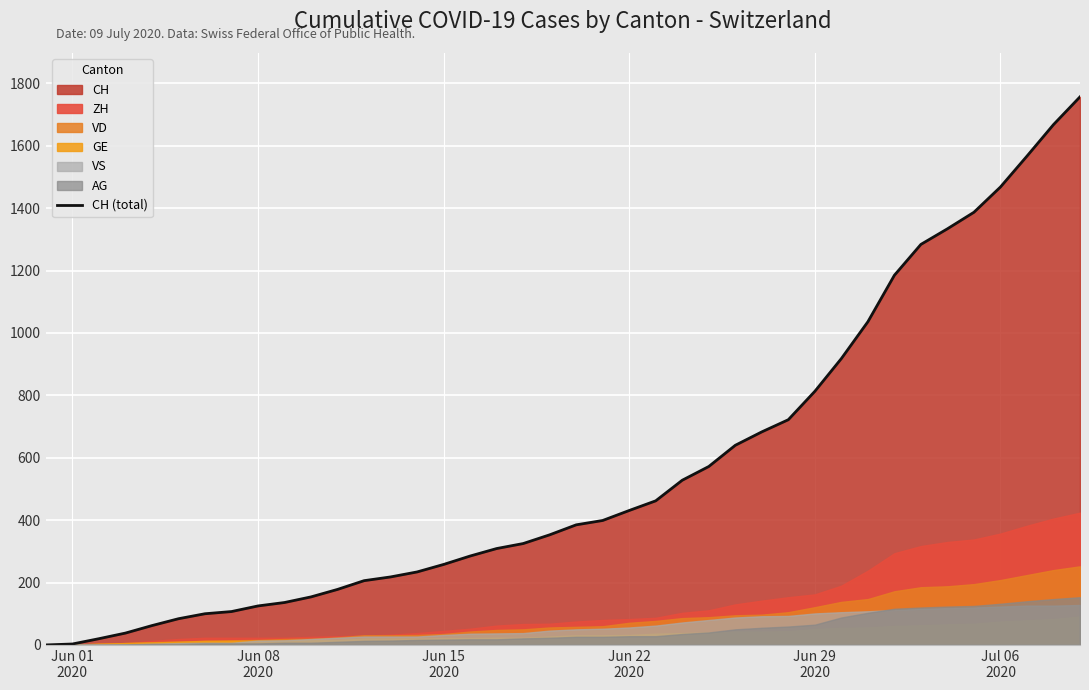

What is the average value?

561